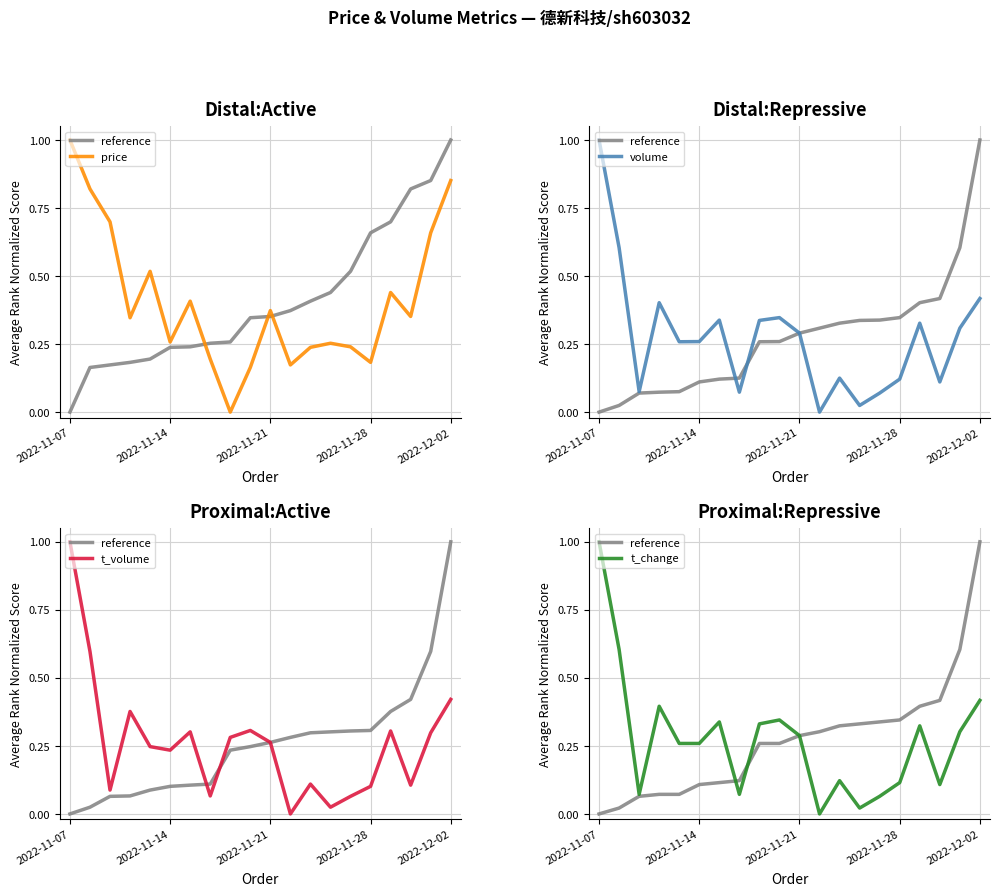

Between which two adjacent categories do t_change and volume first intersect?

2022-11-14 and 2022-11-21